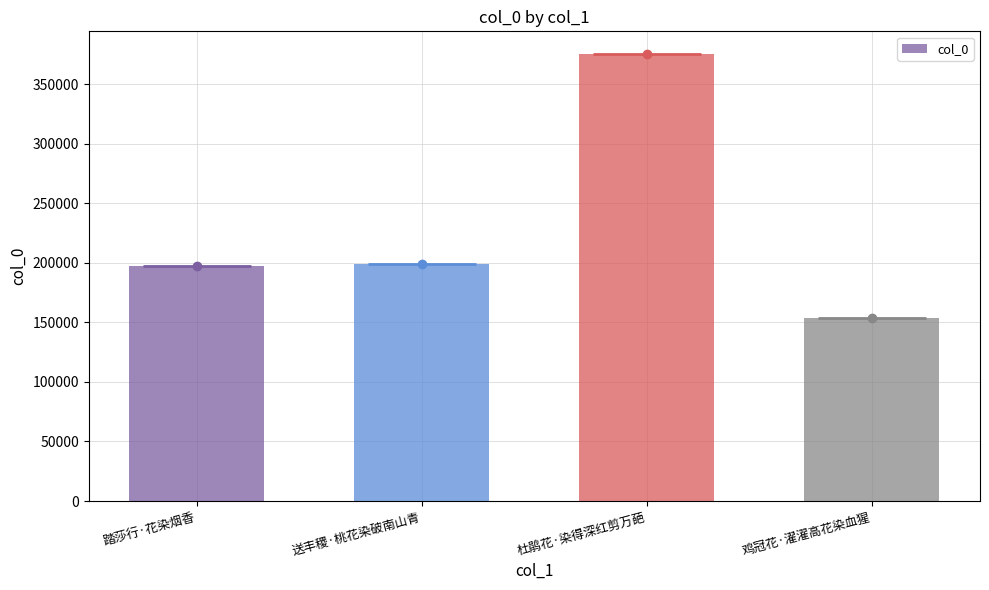

What is the difference between the maximum and minimum values?

221746